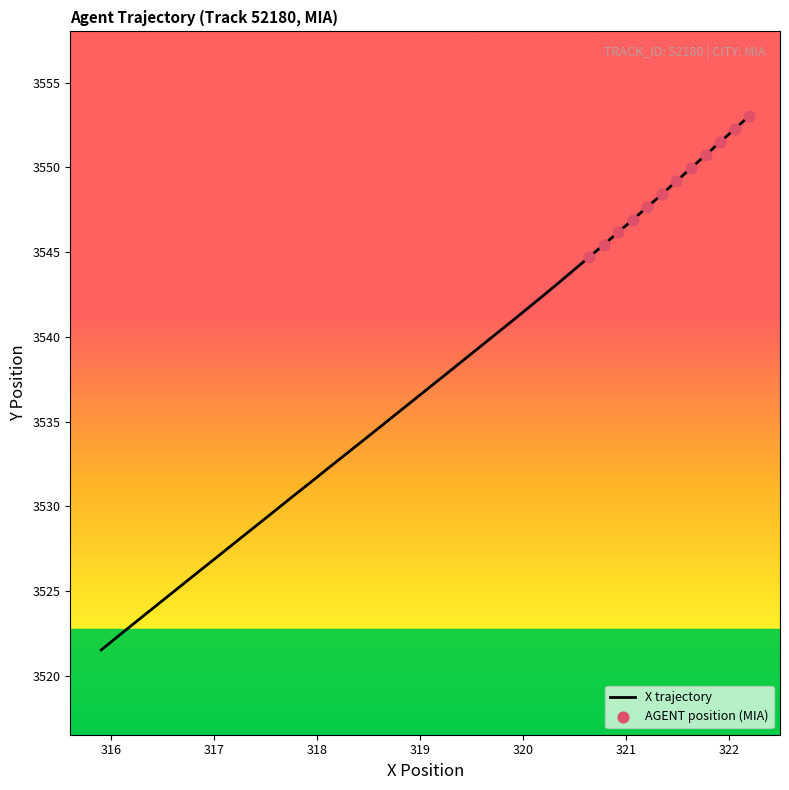

What is the maximum value shown in the chart?

3553.0